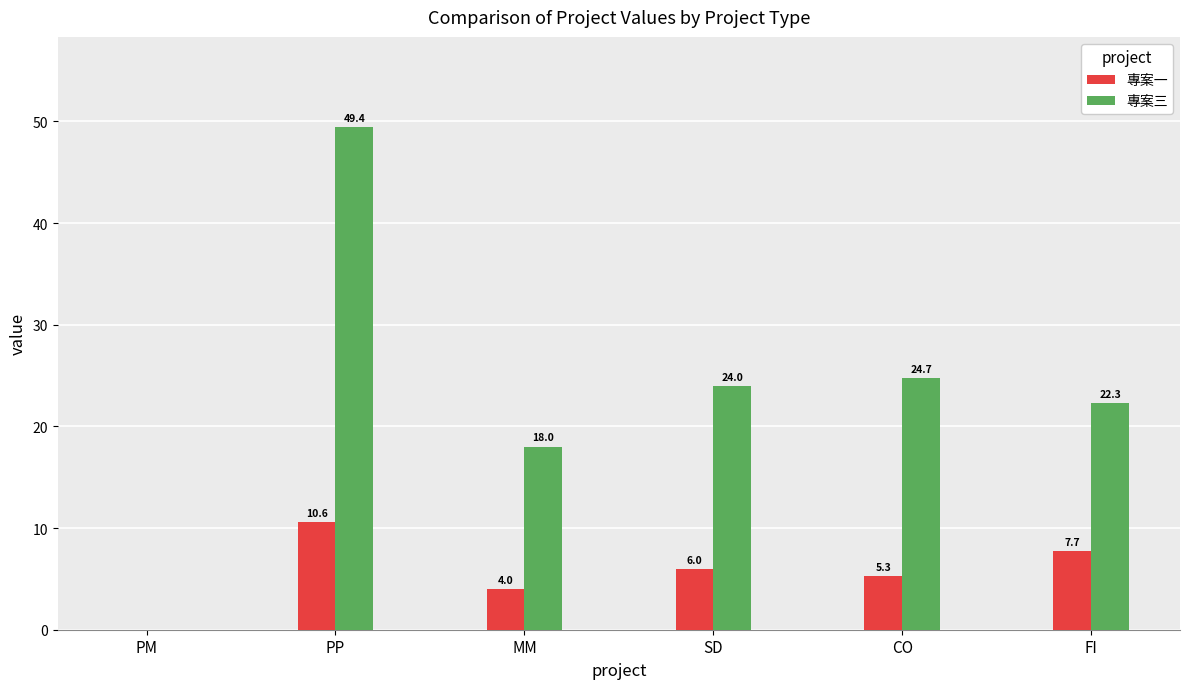

Is it true that 專案一 equals 0.0 at PM?

True